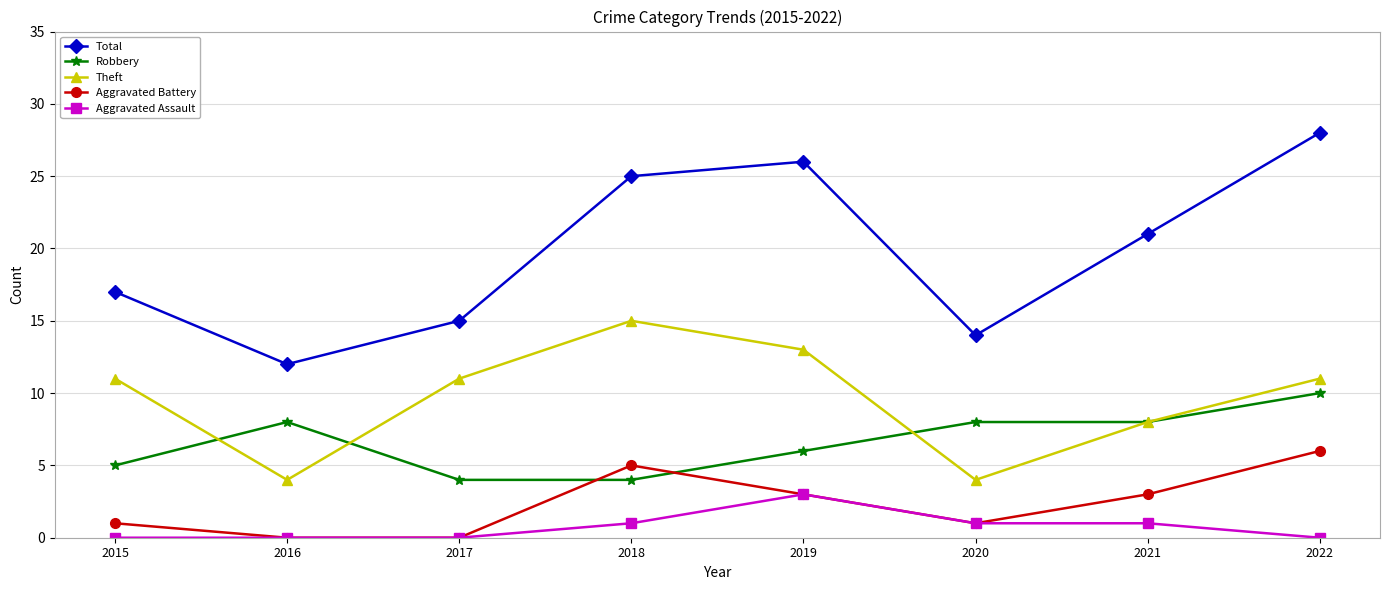

What is the total value across all series at 2022?

55